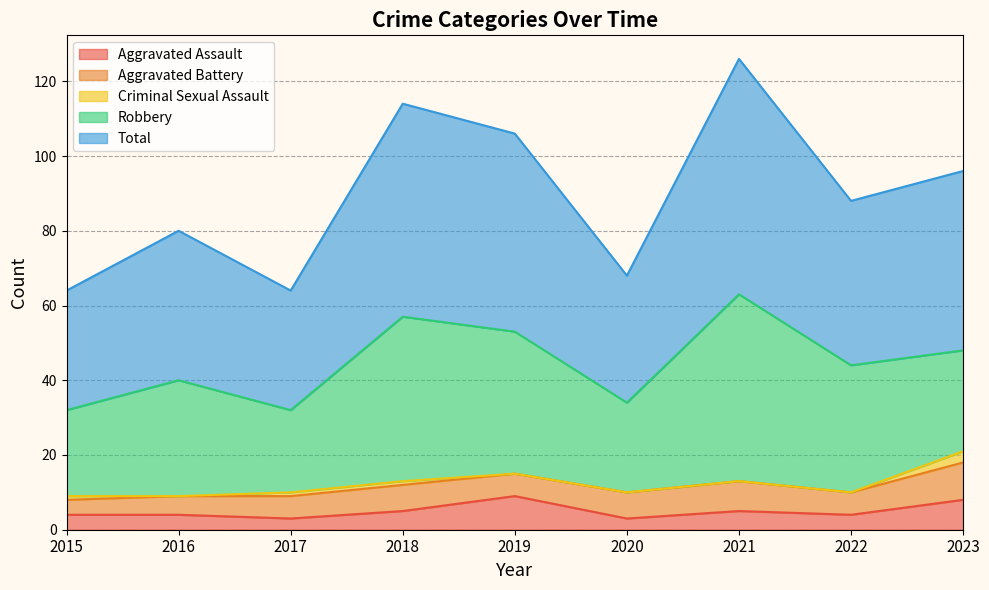

How many intersections are there between Aggravated Assault and Aggravated Battery?

2